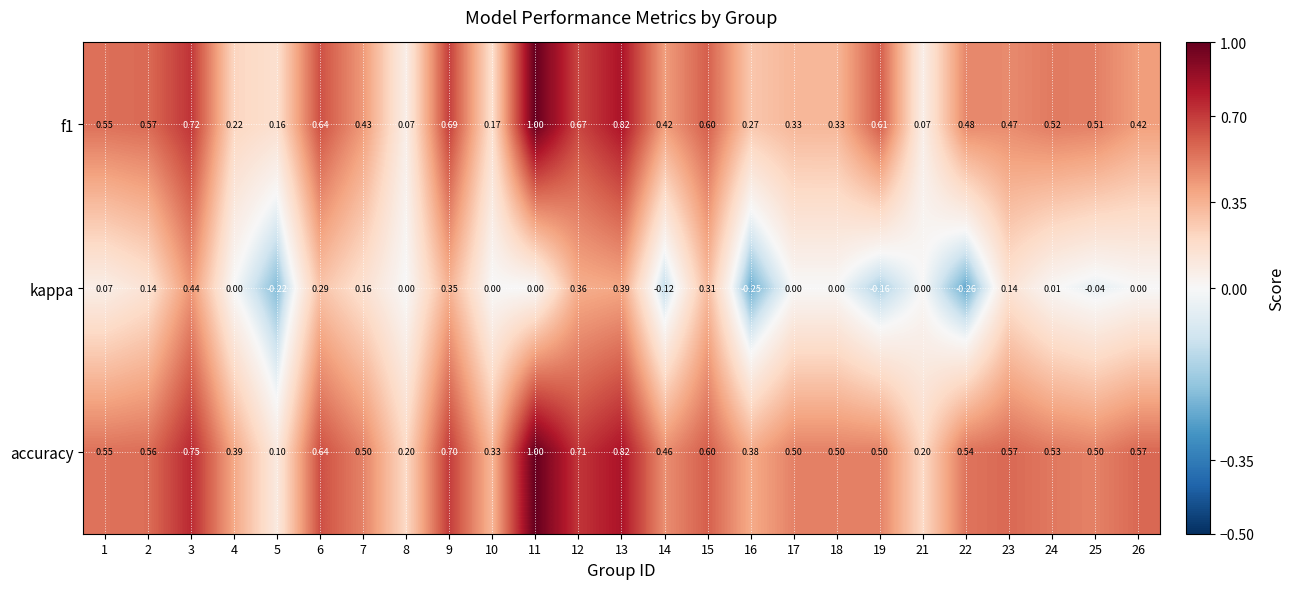

Which series has the largest total across all categories?

accuracy